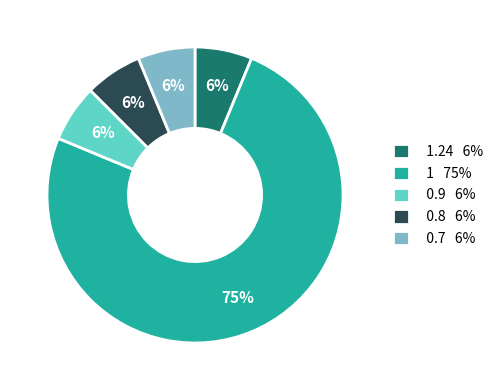

Which slice is the largest?

1 75%